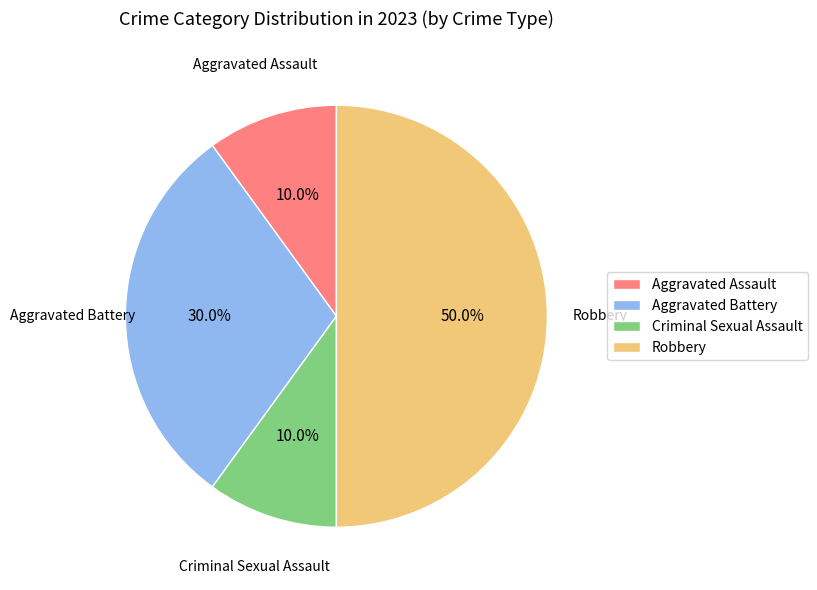

To the nearest percent, what is the difference between the Aggravated Battery and Robbery slice percentages?

20%